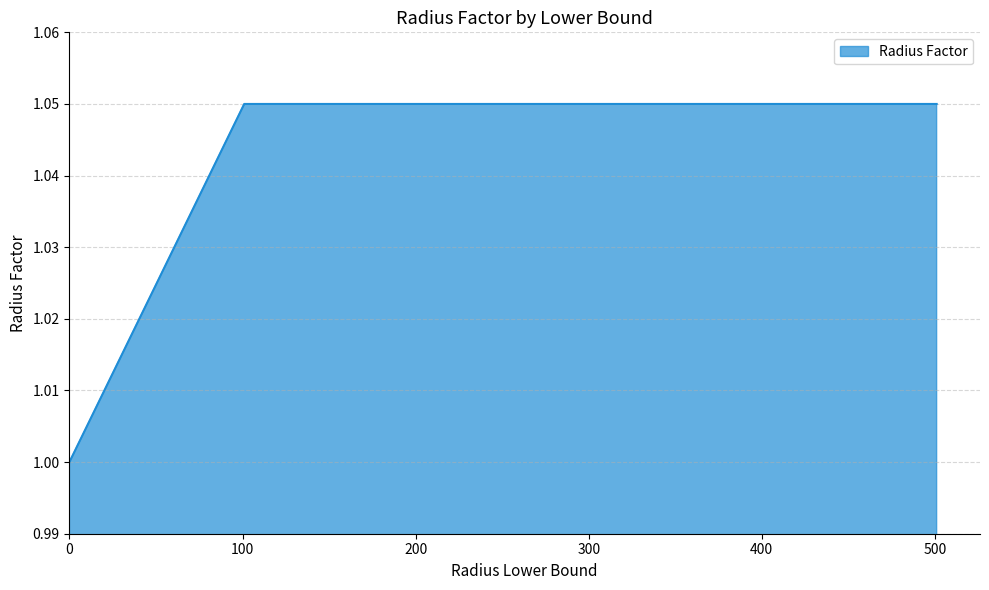

What is the smallest value displayed?

1.0